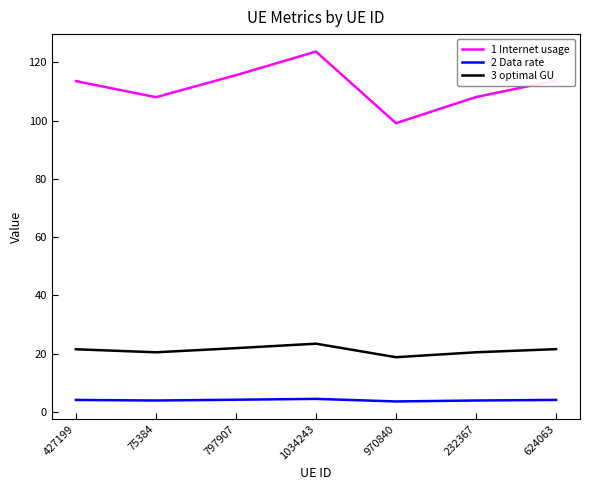

In 3 optimal GU, how many points are higher than both neighbors (excluding endpoints)?

1